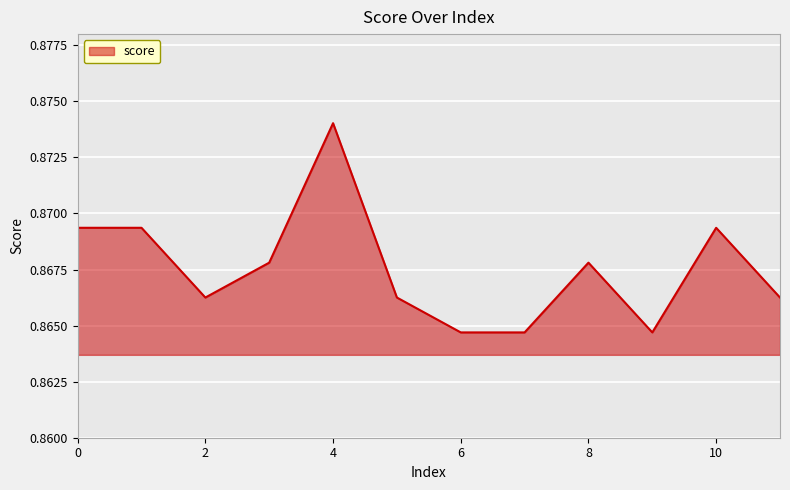

How many categories are shown in the chart?

12